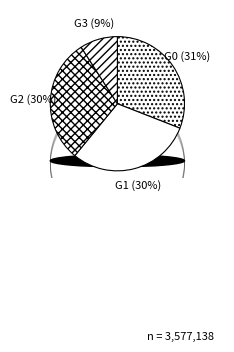

How many slices are in this pie chart?

4